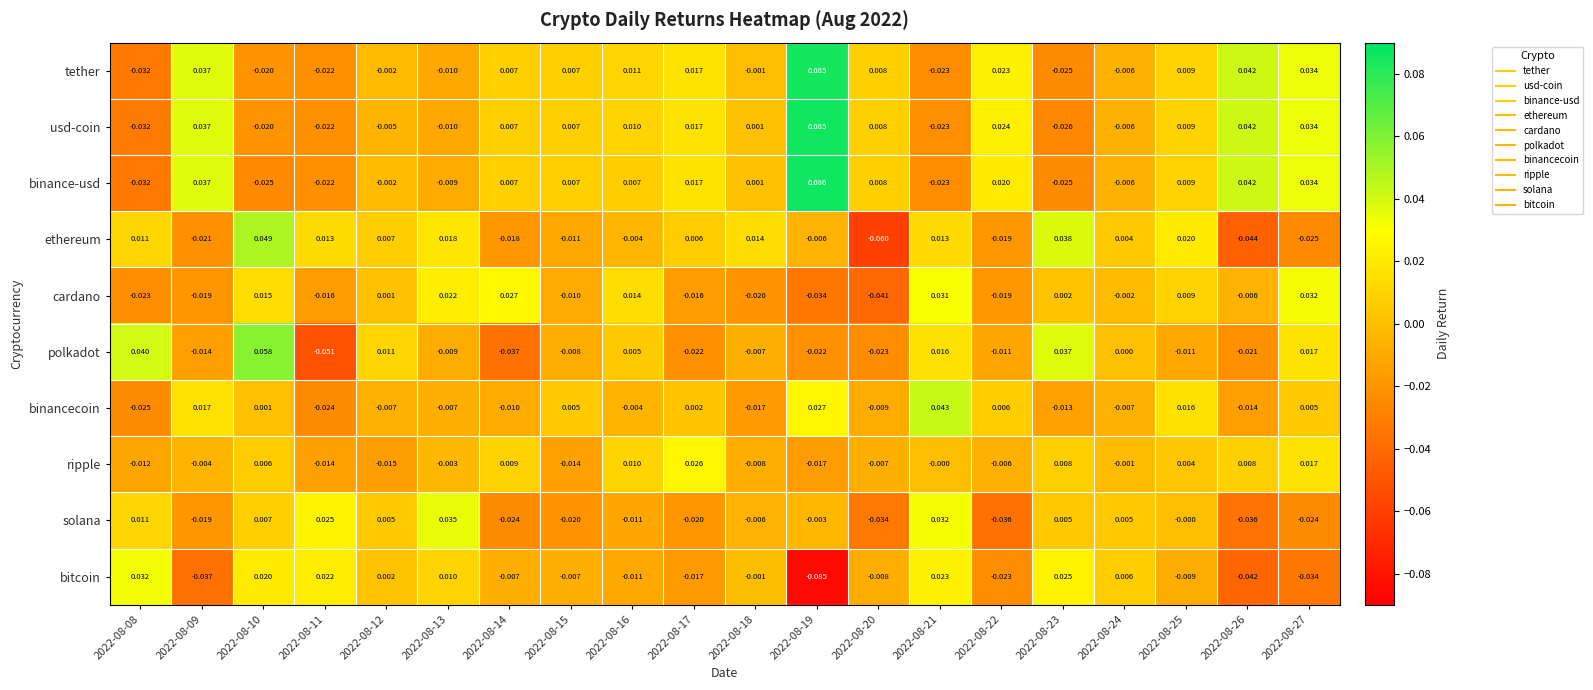

Between 2022-08-15 and 2022-08-27, which series saw the biggest shift?

cardano